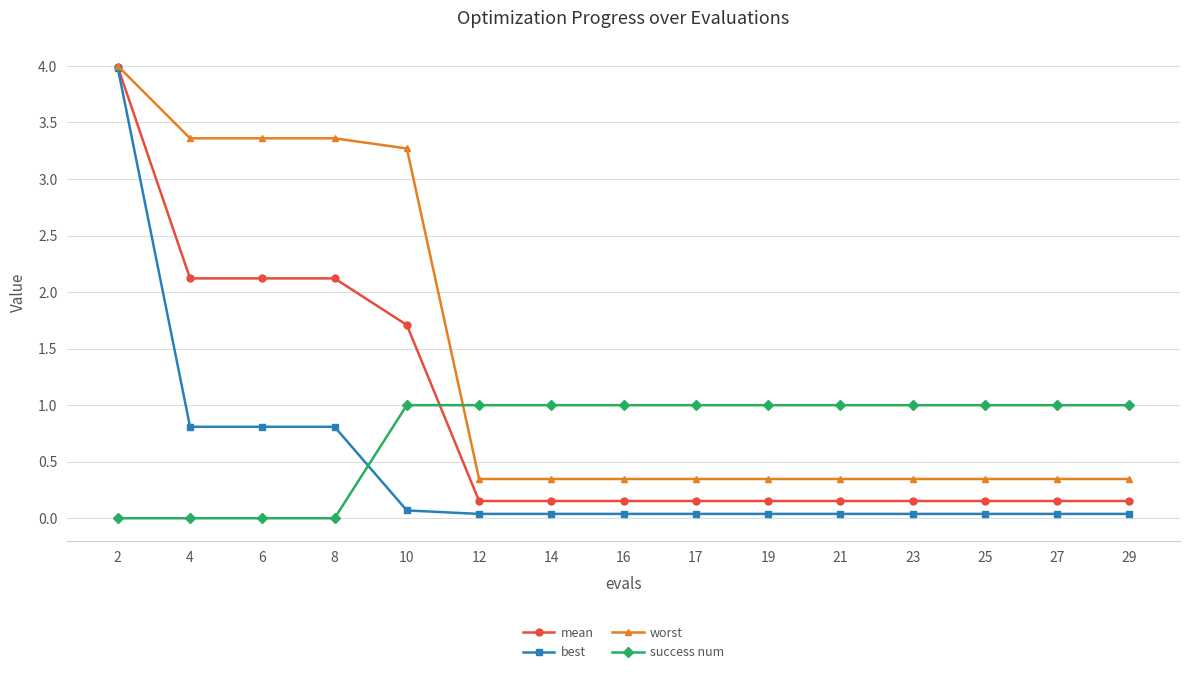

True or false: best has a value of 0.8 at 8.

True